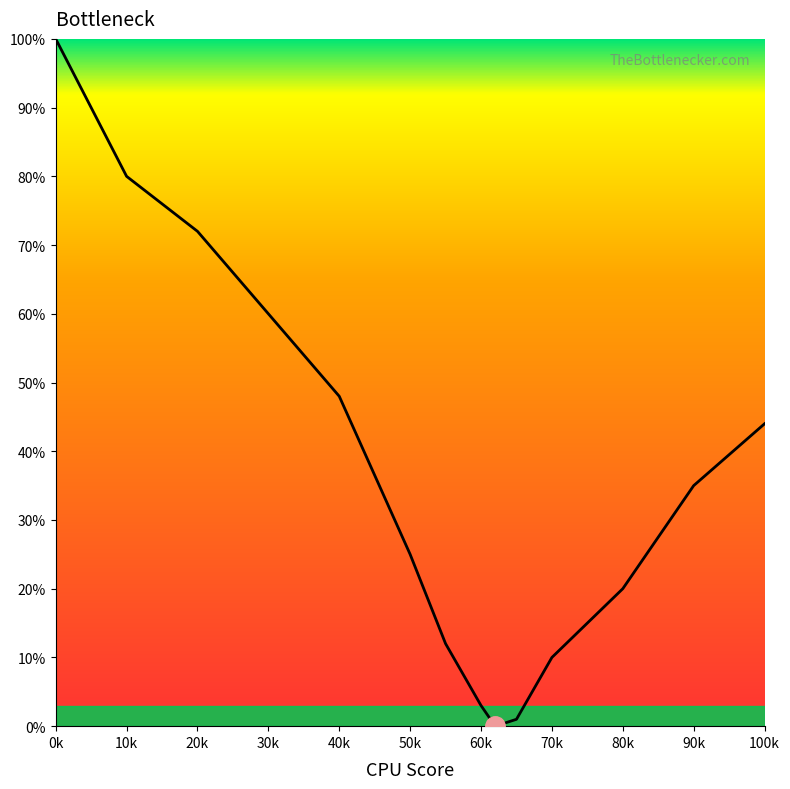

What is the greatest value displayed?

100